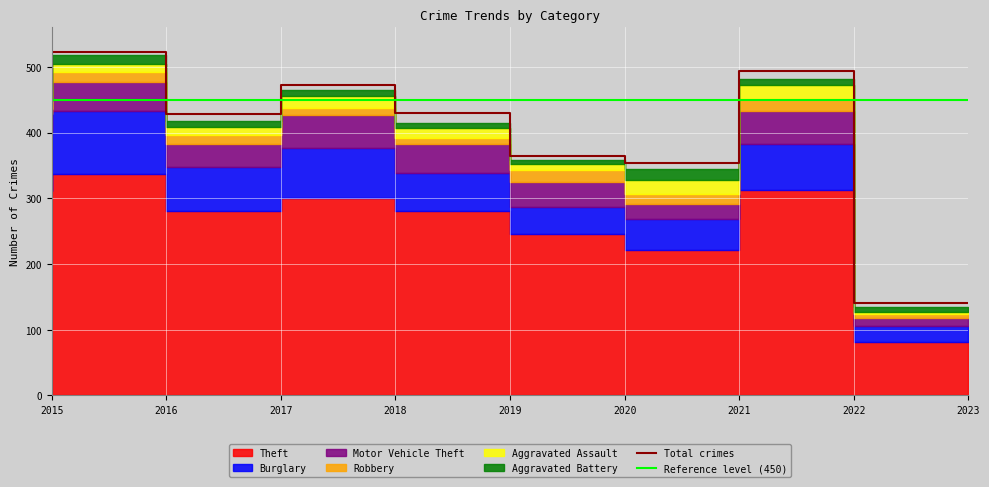

True or false: Aggravated Assault has a value of 3 at 2023.

True